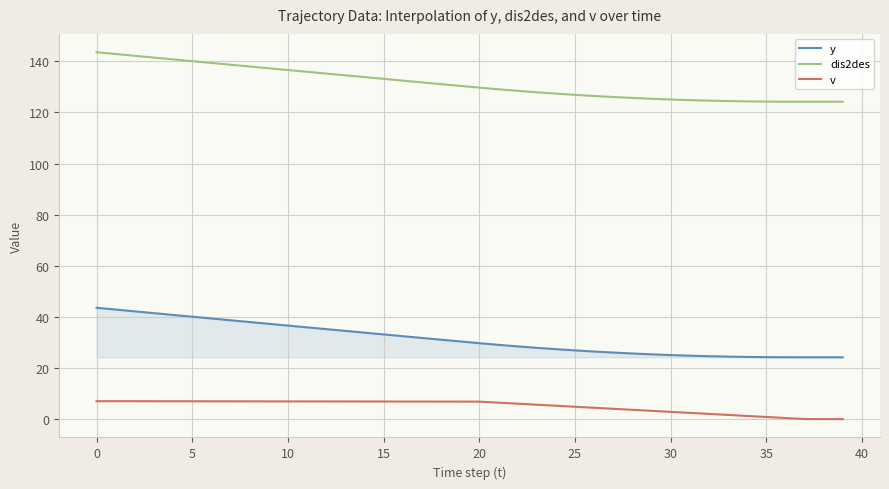

What is the difference between the maximum and minimum values in the y series?

19.4